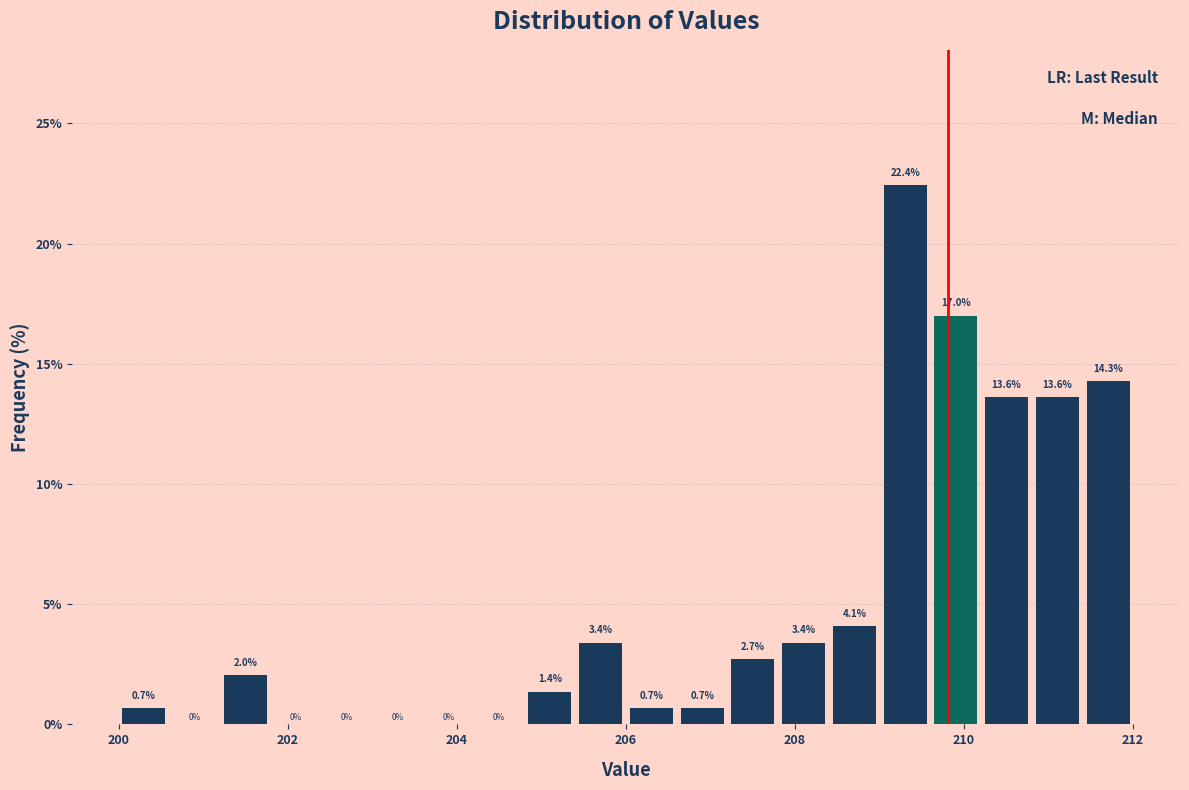

Around what value on the x-axis is the tallest bar? Give the approximate position of its centre, as read against the axis.

209.4